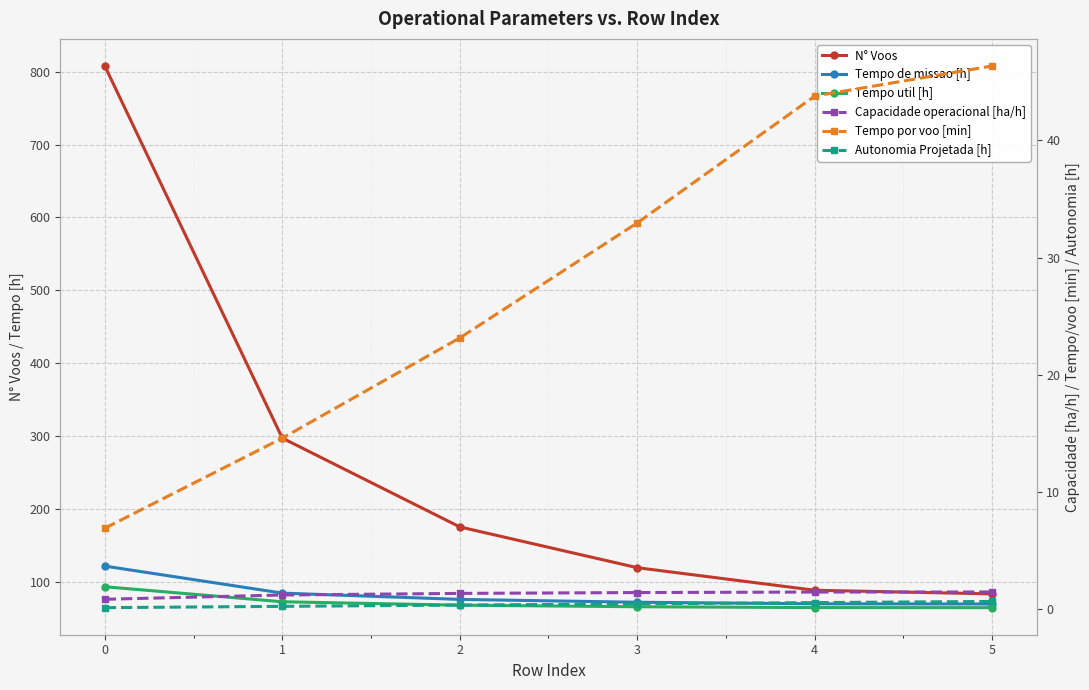

Is the value of Autonomia Projetada [h] at 2 greater than the value of N° Voos at 3?

No